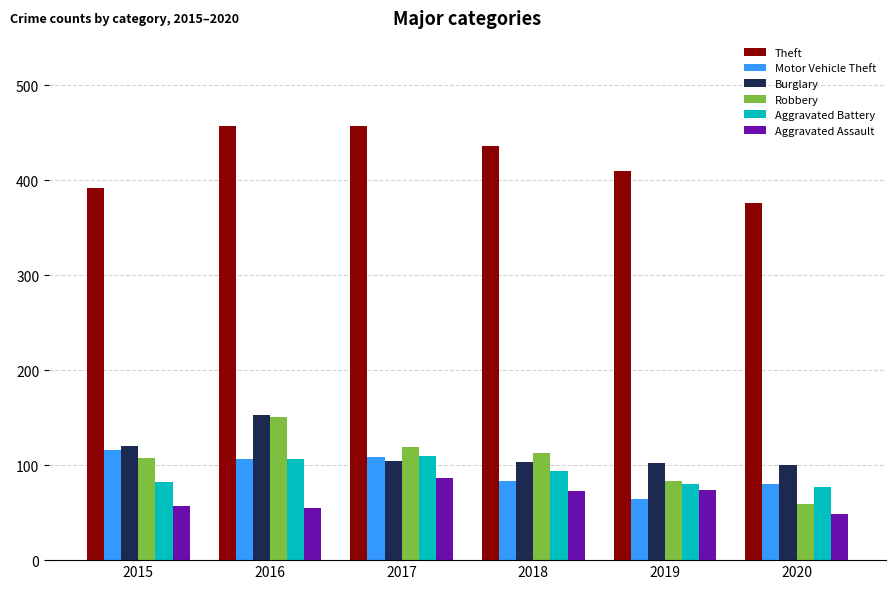

Between 2015 and 2017, which series saw the biggest shift?

Theft